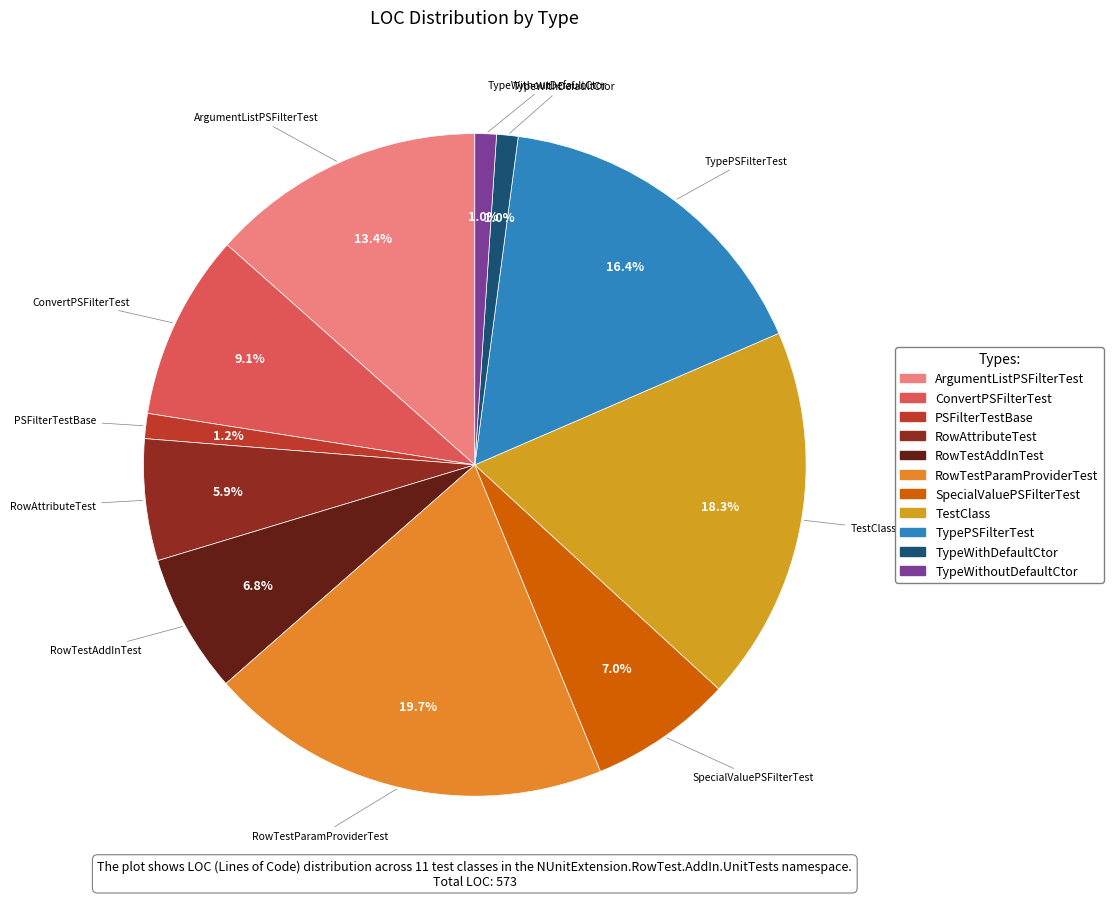

How many slices are in this pie chart?

11